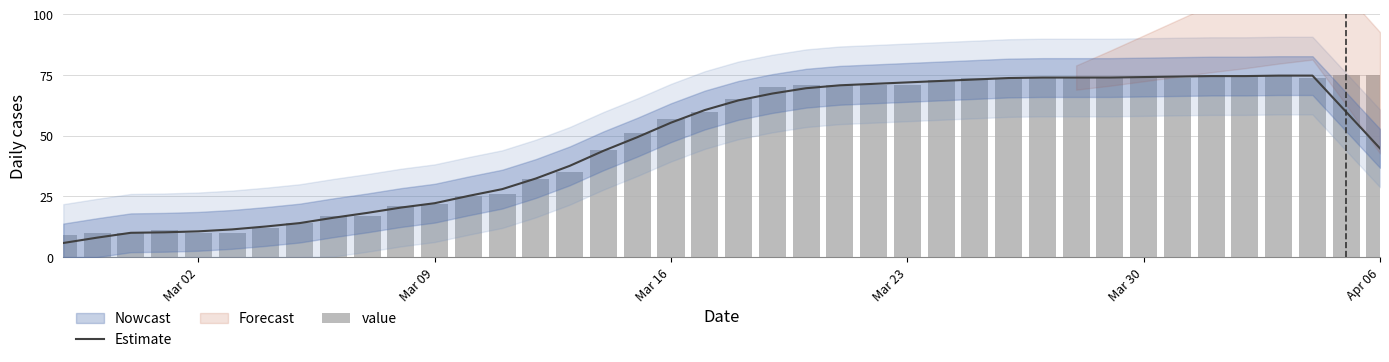

What is the highest value of the Estimate series?

74.8